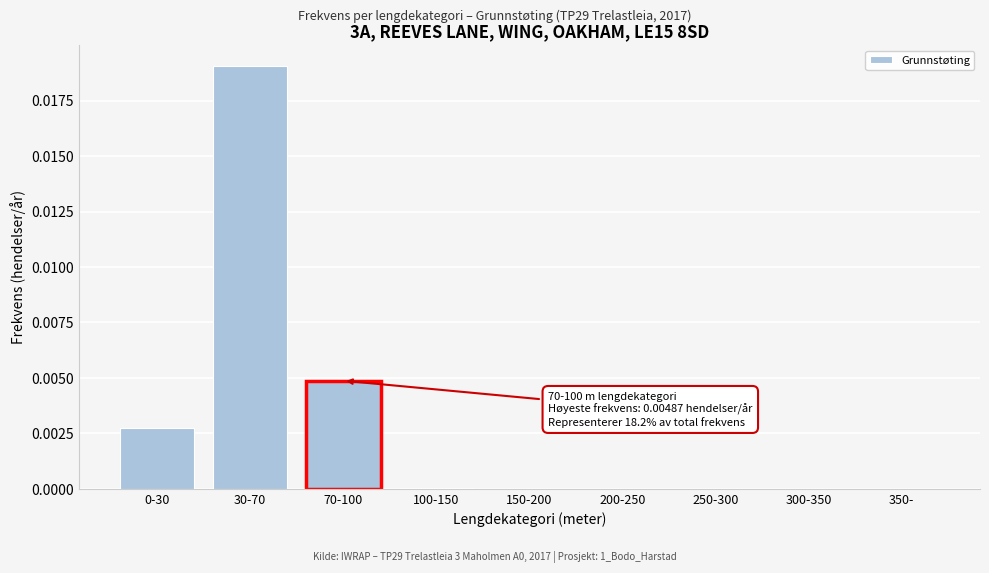

Between 70-100 and 30-70, which is larger?

30-70